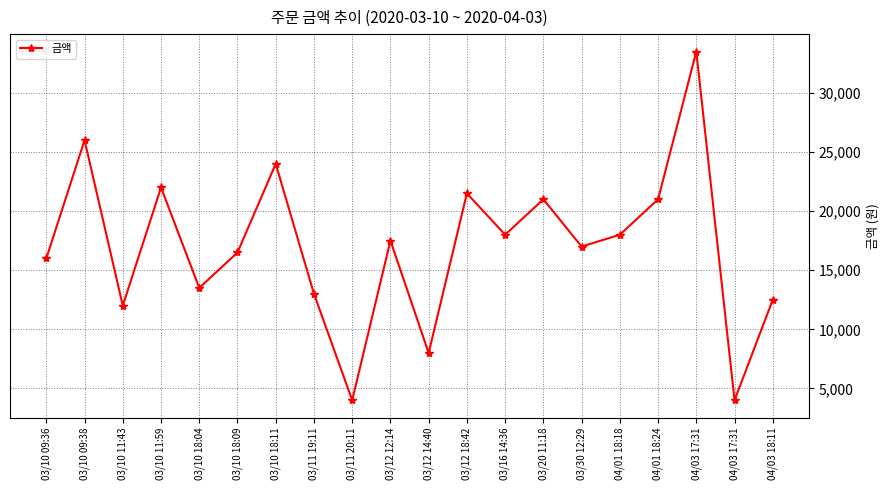

Does the chart have visible grid lines?

Yes